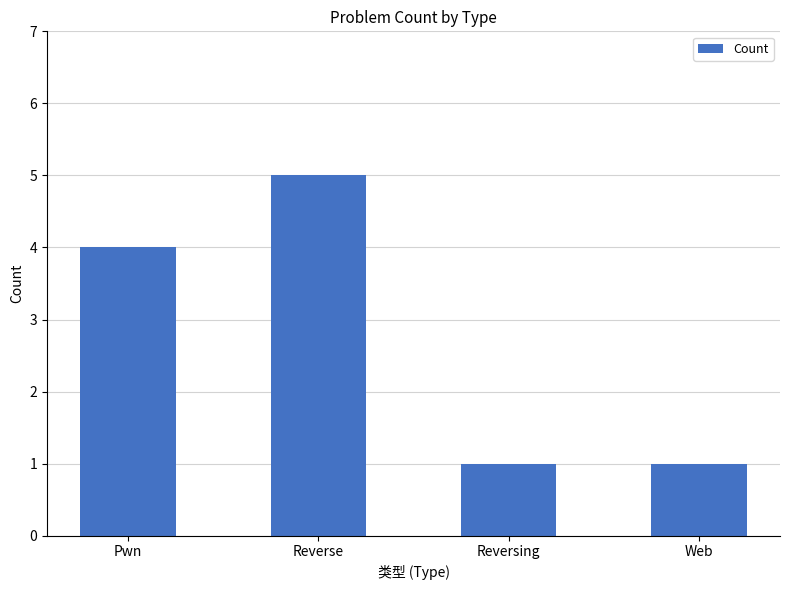

Is it true that the value at Reverse is 9?

False